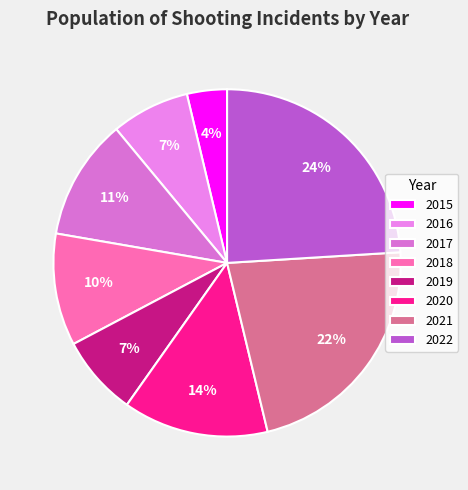

Which category has the biggest portion of the pie?

2022